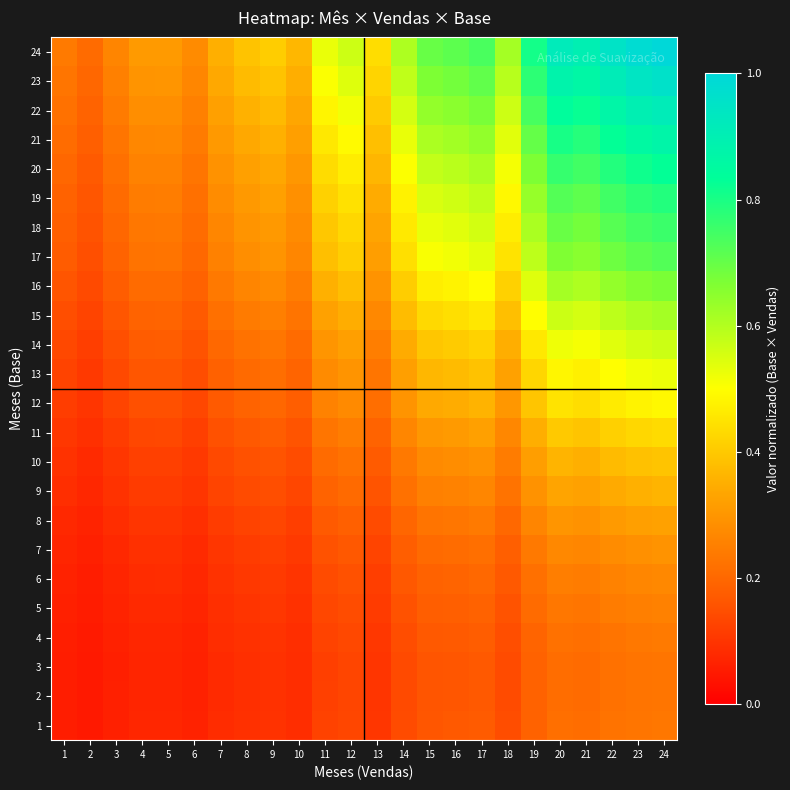

Reading left to right, extract all data points from this chart.

1: 1=0.1	2=0.0	3=0.1	4=0.1	5=0.1	6=0.1	7=0.1	8=0.1	9=0.1	10=0.1	11=0.1	12=0.1	13=0.1	14=0.1	15=0.2	16=0.2	17=0.2	18=0.1	19=0.2	20=0.2	21=0.2	22=0.2	23=0.2	24=0.2
2: 1=0.1	2=0.0	3=0.1	4=0.1	5=0.1	6=0.1	7=0.1	8=0.1	9=0.1	10=0.1	11=0.1	12=0.1	13=0.1	14=0.1	15=0.2	16=0.2	17=0.2	18=0.1	19=0.2	20=0.2	21=0.2	22=0.2	23=0.2	24=0.2
3: 1=0.1	2=0.0	3=0.1	4=0.1	5=0.1	6=0.1	7=0.1	8=0.1	9=0.1	10=0.1	11=0.1	12=0.1	13=0.1	14=0.1	15=0.2	16=0.2	17=0.2	18=0.1	19=0.2	20=0.2	21=0.2	22=0.2	23=0.2	24=0.2
4: 1=0.1	2=0.0	3=0.1	4=0.1	5=0.1	6=0.1	7=0.1	8=0.1	9=0.1	10=0.1	11=0.1	12=0.1	13=0.1	14=0.1	15=0.2	16=0.2	17=0.2	18=0.1	19=0.2	20=0.2	21=0.2	22=0.2	23=0.2	24=0.2
5: 1=0.1	2=0.1	3=0.1	4=0.1	5=0.1	6=0.1	7=0.1	8=0.1	9=0.1	10=0.1	11=0.1	12=0.1	13=0.1	14=0.2	15=0.2	16=0.2	17=0.2	18=0.2	19=0.2	20=0.2	21=0.2	22=0.2	23=0.3	24=0.3
6: 1=0.1	2=0.1	3=0.1	4=0.1	5=0.1	6=0.1	7=0.1	8=0.1	9=0.1	10=0.1	11=0.1	12=0.2	13=0.1	14=0.2	15=0.2	16=0.2	17=0.2	18=0.2	19=0.2	20=0.2	21=0.2	22=0.3	23=0.3	24=0.3
7: 1=0.1	2=0.1	3=0.1	4=0.1	5=0.1	6=0.1	7=0.1	8=0.1	9=0.1	10=0.1	11=0.2	12=0.2	13=0.1	14=0.2	15=0.2	16=0.2	17=0.2	18=0.2	19=0.2	20=0.3	21=0.3	22=0.3	23=0.3	24=0.3
8: 1=0.1	2=0.1	3=0.1	4=0.1	5=0.1	6=0.1	7=0.1	8=0.1	9=0.1	10=0.1	11=0.2	12=0.2	13=0.1	14=0.2	15=0.2	16=0.2	17=0.2	18=0.2	19=0.3	20=0.3	21=0.3	22=0.3	23=0.3	24=0.3
9: 1=0.1	2=0.1	3=0.1	4=0.1	5=0.1	6=0.1	7=0.1	8=0.1	9=0.1	10=0.1	11=0.2	12=0.2	13=0.2	14=0.2	15=0.3	16=0.3	17=0.3	18=0.2	19=0.3	20=0.3	21=0.3	22=0.3	23=0.4	24=0.4
10: 1=0.1	2=0.1	3=0.1	4=0.1	5=0.1	6=0.1	7=0.1	8=0.2	9=0.2	10=0.1	11=0.2	12=0.2	13=0.2	14=0.2	15=0.3	16=0.3	17=0.3	18=0.2	19=0.3	20=0.4	21=0.4	22=0.4	23=0.4	24=0.4
11: 1=0.1	2=0.1	3=0.1	4=0.1	5=0.1	6=0.1	7=0.2	8=0.2	9=0.2	10=0.2	11=0.2	12=0.2	13=0.2	14=0.3	15=0.3	16=0.3	17=0.3	18=0.3	19=0.4	20=0.4	21=0.4	22=0.4	23=0.4	24=0.4
12: 1=0.1	2=0.1	3=0.1	4=0.2	5=0.2	6=0.1	7=0.2	8=0.2	9=0.2	10=0.2	11=0.3	12=0.3	13=0.2	14=0.3	15=0.3	16=0.3	17=0.4	18=0.3	19=0.4	20=0.4	21=0.4	22=0.5	23=0.5	24=0.5
13: 1=0.1	2=0.1	3=0.1	4=0.2	5=0.2	6=0.1	7=0.2	8=0.2	9=0.2	10=0.2	11=0.3	12=0.3	13=0.2	14=0.3	15=0.4	16=0.4	17=0.4	18=0.3	19=0.4	20=0.5	21=0.5	22=0.5	23=0.5	24=0.5
14: 1=0.1	2=0.1	3=0.1	4=0.2	5=0.2	6=0.2	7=0.2	8=0.2	9=0.2	10=0.2	11=0.3	12=0.3	13=0.2	14=0.3	15=0.4	16=0.4	17=0.4	18=0.4	19=0.5	20=0.5	21=0.5	22=0.5	23=0.6	24=0.6
15: 1=0.1	2=0.1	3=0.2	4=0.2	5=0.2	6=0.2	7=0.2	8=0.2	9=0.3	10=0.2	11=0.3	12=0.3	13=0.3	14=0.4	15=0.4	16=0.4	17=0.5	18=0.4	19=0.5	20=0.6	21=0.6	22=0.6	23=0.6	24=0.6
16: 1=0.2	2=0.1	3=0.2	4=0.2	5=0.2	6=0.2	7=0.2	8=0.3	9=0.3	10=0.2	11=0.4	12=0.4	13=0.3	14=0.4	15=0.5	16=0.5	17=0.5	18=0.4	19=0.5	20=0.6	21=0.6	22=0.6	23=0.7	24=0.7
17: 1=0.2	2=0.2	3=0.2	4=0.2	5=0.2	6=0.2	7=0.3	8=0.3	9=0.3	10=0.3	11=0.4	12=0.4	13=0.3	14=0.4	15=0.5	16=0.5	17=0.5	18=0.4	19=0.6	20=0.7	21=0.7	22=0.7	23=0.7	24=0.7
18: 1=0.2	2=0.2	3=0.2	4=0.2	5=0.2	6=0.2	7=0.3	8=0.3	9=0.3	10=0.3	11=0.4	12=0.4	13=0.3	14=0.5	15=0.5	16=0.5	17=0.6	18=0.5	19=0.6	20=0.7	21=0.7	22=0.7	23=0.7	24=0.8
19: 1=0.2	2=0.2	3=0.2	4=0.2	5=0.2	6=0.2	7=0.3	8=0.3	9=0.3	10=0.3	11=0.4	12=0.4	13=0.3	14=0.5	15=0.6	16=0.6	17=0.6	18=0.5	19=0.6	20=0.7	21=0.7	22=0.7	23=0.8	24=0.8
20: 1=0.2	2=0.2	3=0.2	4=0.3	5=0.3	6=0.2	7=0.3	8=0.3	9=0.3	10=0.3	11=0.4	12=0.5	13=0.4	14=0.5	15=0.6	16=0.6	17=0.6	18=0.5	19=0.7	20=0.8	21=0.7	22=0.8	23=0.8	24=0.8
21: 1=0.2	2=0.2	3=0.2	4=0.3	5=0.3	6=0.2	7=0.3	8=0.3	9=0.4	10=0.3	11=0.5	12=0.5	13=0.4	14=0.5	15=0.6	16=0.6	17=0.6	18=0.5	19=0.7	20=0.8	21=0.8	22=0.8	23=0.9	24=0.9
22: 1=0.2	2=0.2	3=0.2	4=0.3	5=0.3	6=0.3	7=0.3	8=0.4	9=0.4	10=0.3	11=0.5	12=0.5	13=0.4	14=0.6	15=0.6	16=0.7	17=0.7	18=0.6	19=0.7	20=0.8	21=0.8	22=0.9	23=0.9	24=0.9
23: 1=0.2	2=0.2	3=0.3	4=0.3	5=0.3	6=0.3	7=0.3	8=0.4	9=0.4	10=0.4	11=0.5	12=0.5	13=0.4	14=0.6	15=0.7	16=0.7	17=0.7	18=0.6	19=0.8	20=0.9	21=0.9	22=0.9	23=0.9	24=1.0
24: 1=0.2	2=0.2	3=0.3	4=0.3	5=0.3	6=0.3	7=0.4	8=0.4	9=0.4	10=0.4	11=0.5	12=0.6	13=0.4	14=0.6	15=0.7	16=0.7	17=0.7	18=0.6	19=0.8	20=0.9	21=0.9	22=1.0	23=1.0	24=1.0